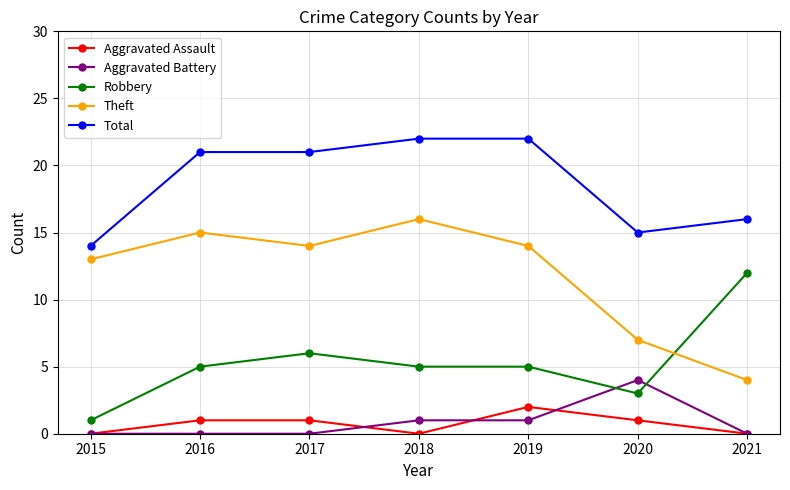

What is the difference between the second highest and minimum values in the Total series?

8